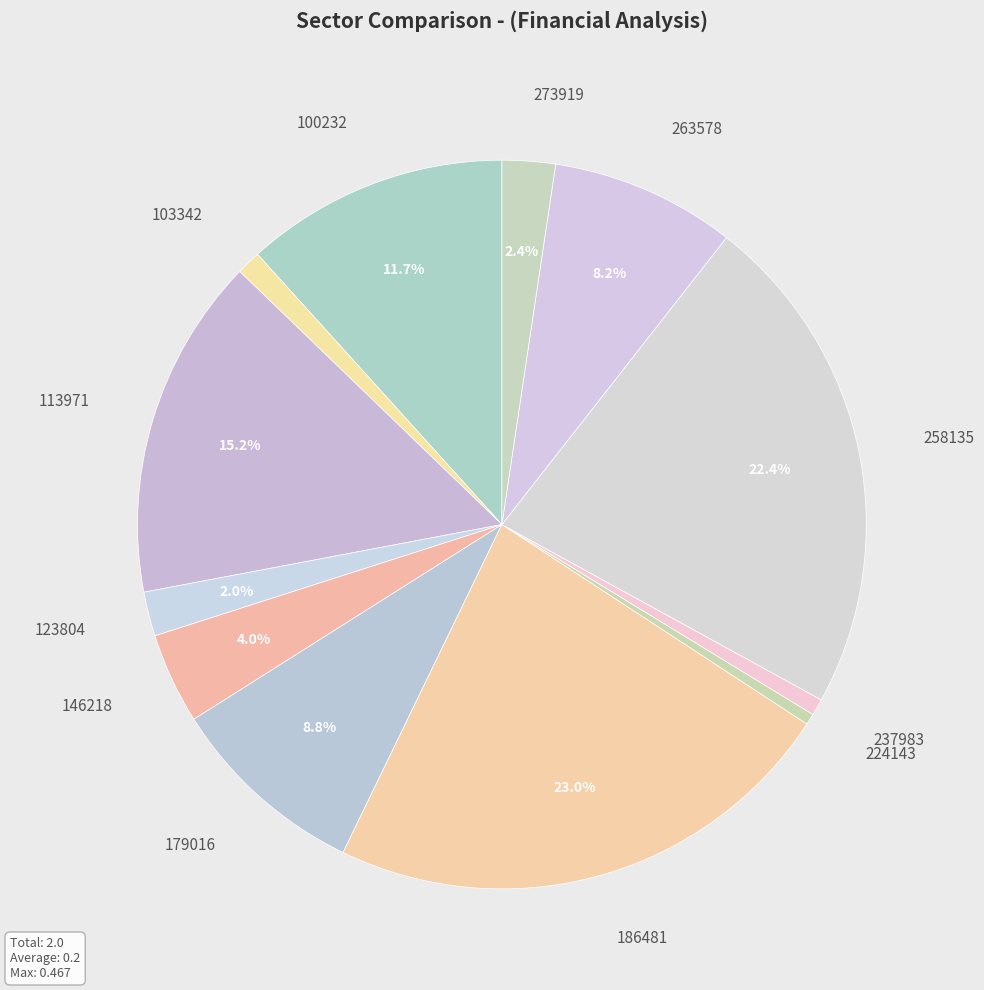

How many segments does this pie chart have?

12